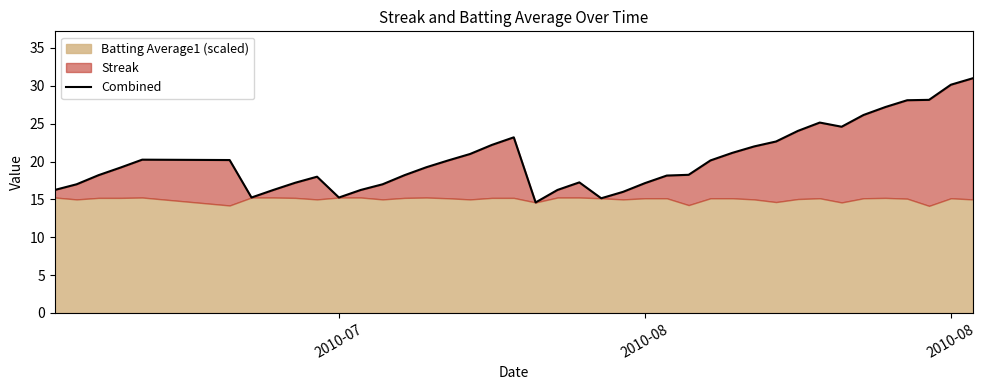

Does the chart have visible grid lines?

No